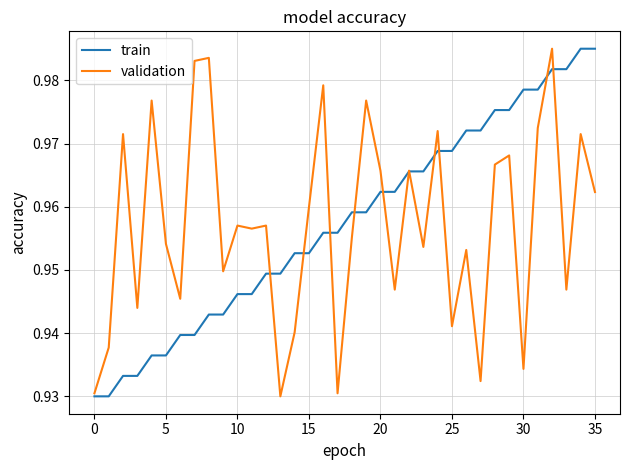

Does the chart display data point markers on the line(s)?

No